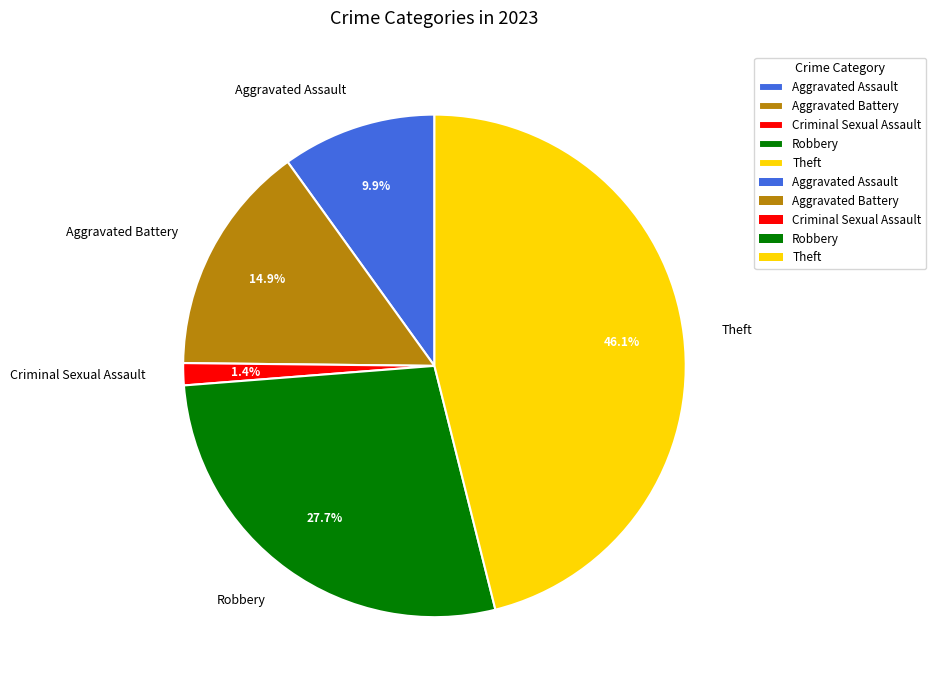

How many segments does this pie chart have?

5